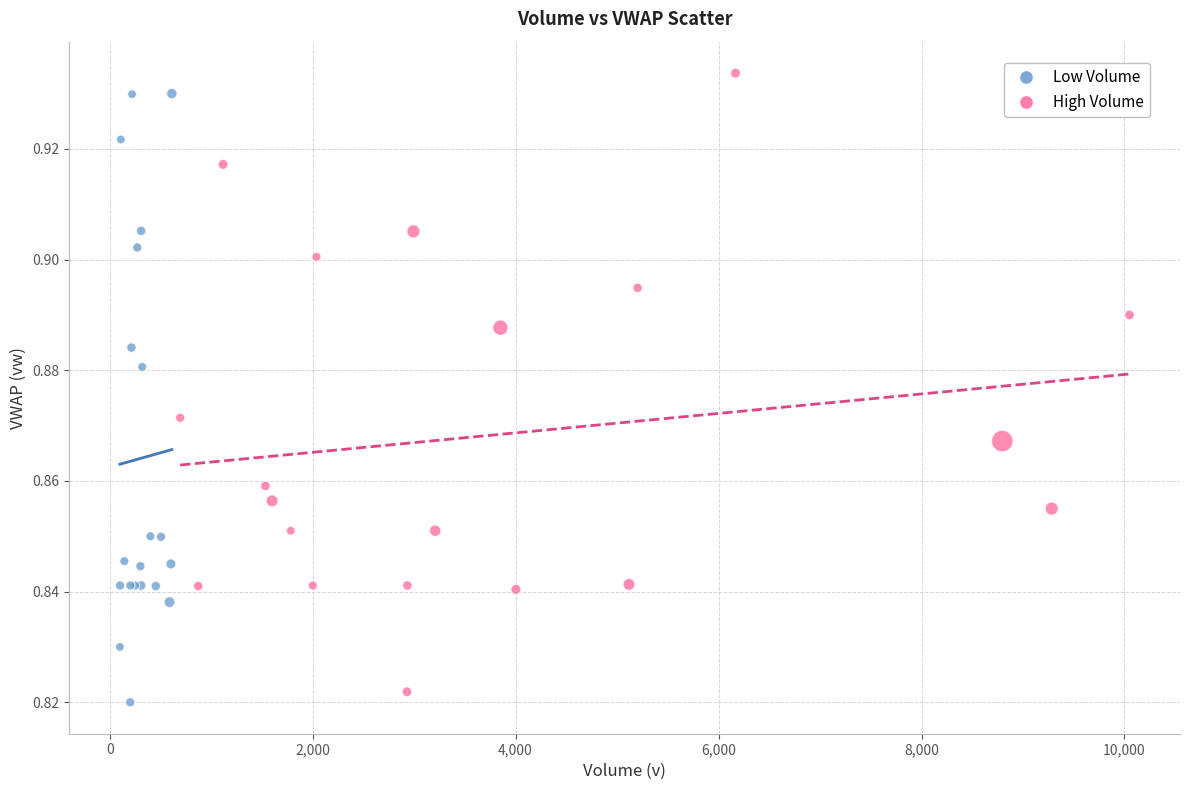

What are all the series names shown in the legend?

Low Volume, High Volume